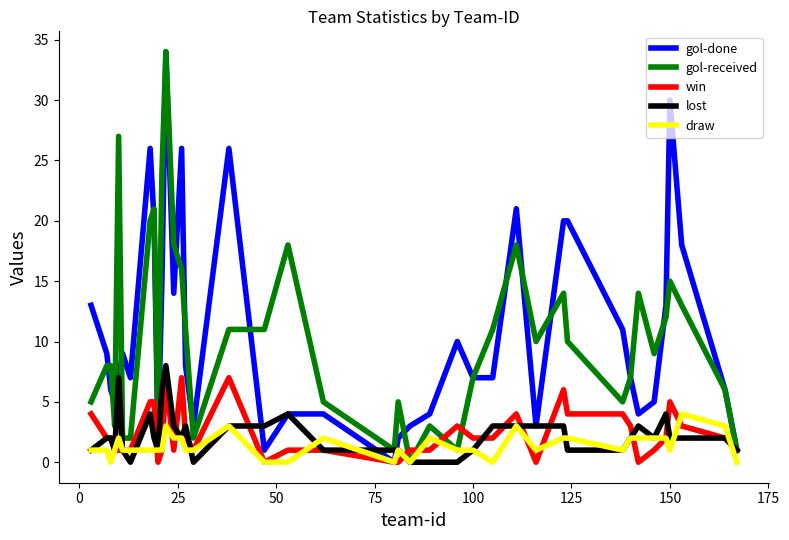

What is the greatest value displayed?

34